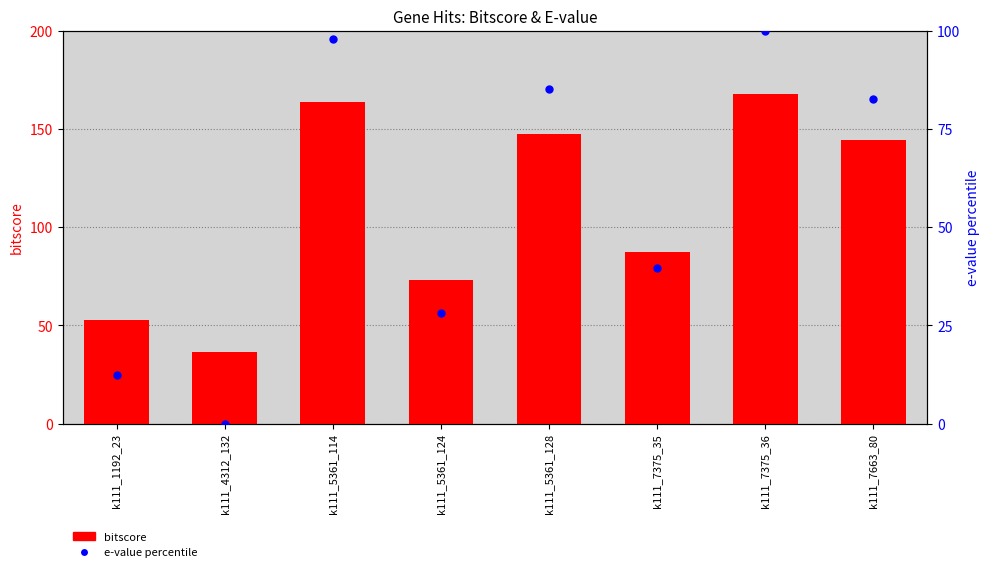

Is the value of e-value percentile at k111_7663_80 greater than the value of bitscore at k111_4312_132?

Yes